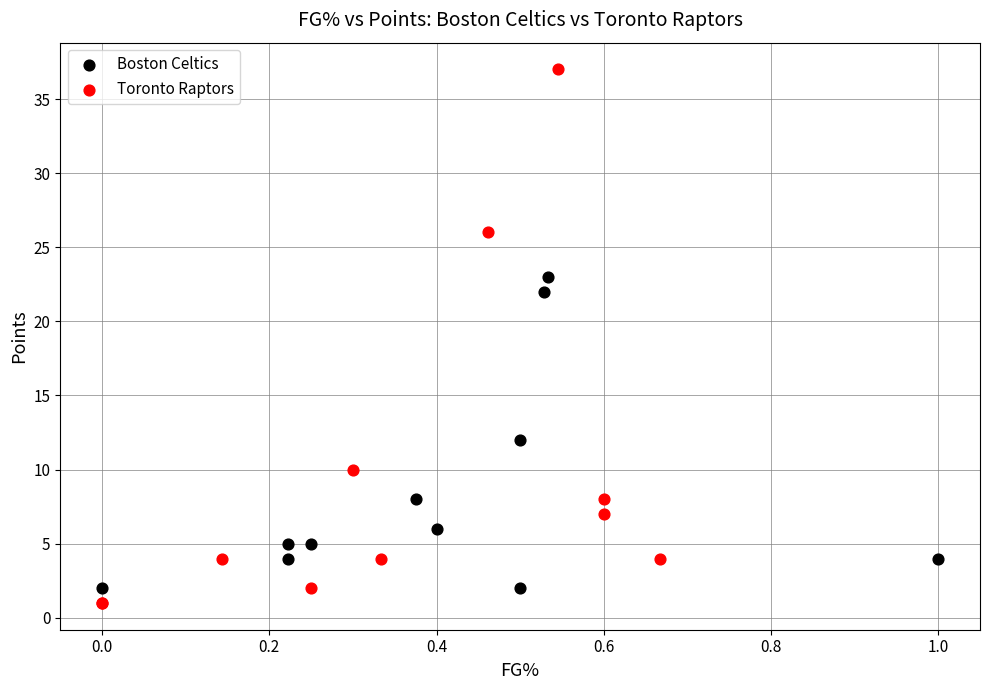

Which series contains the highest Y value?

Toronto Raptors